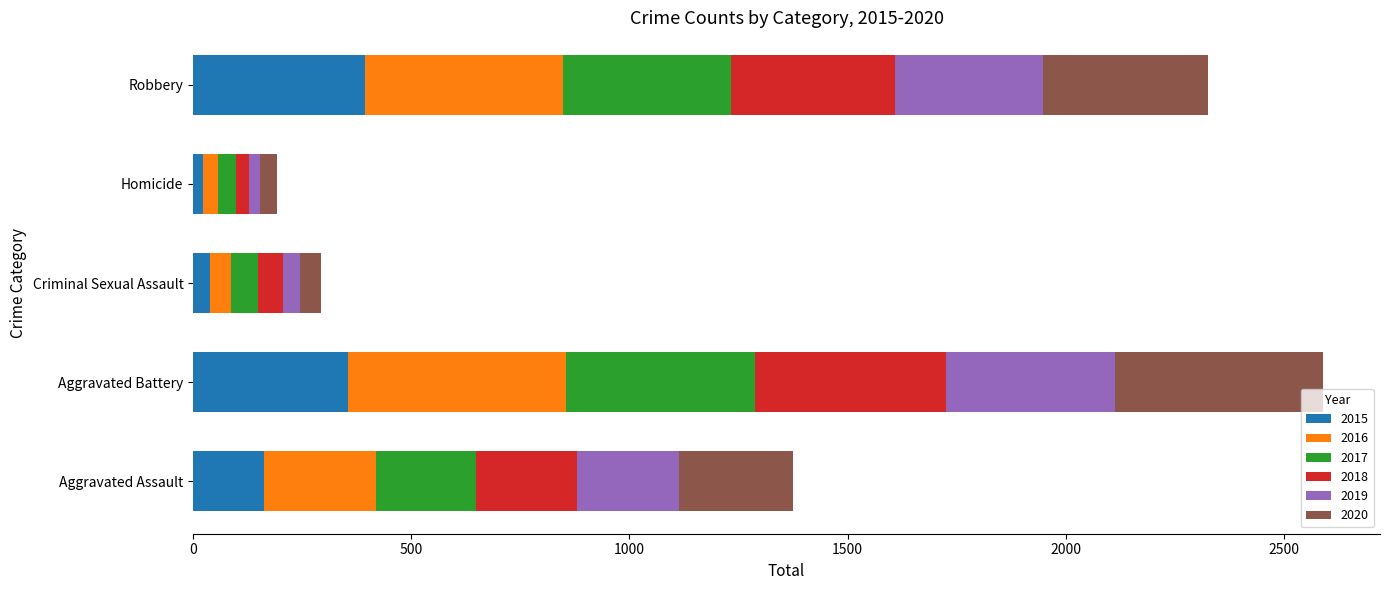

True or false: 2015 has a value of 393 at Robbery.

True